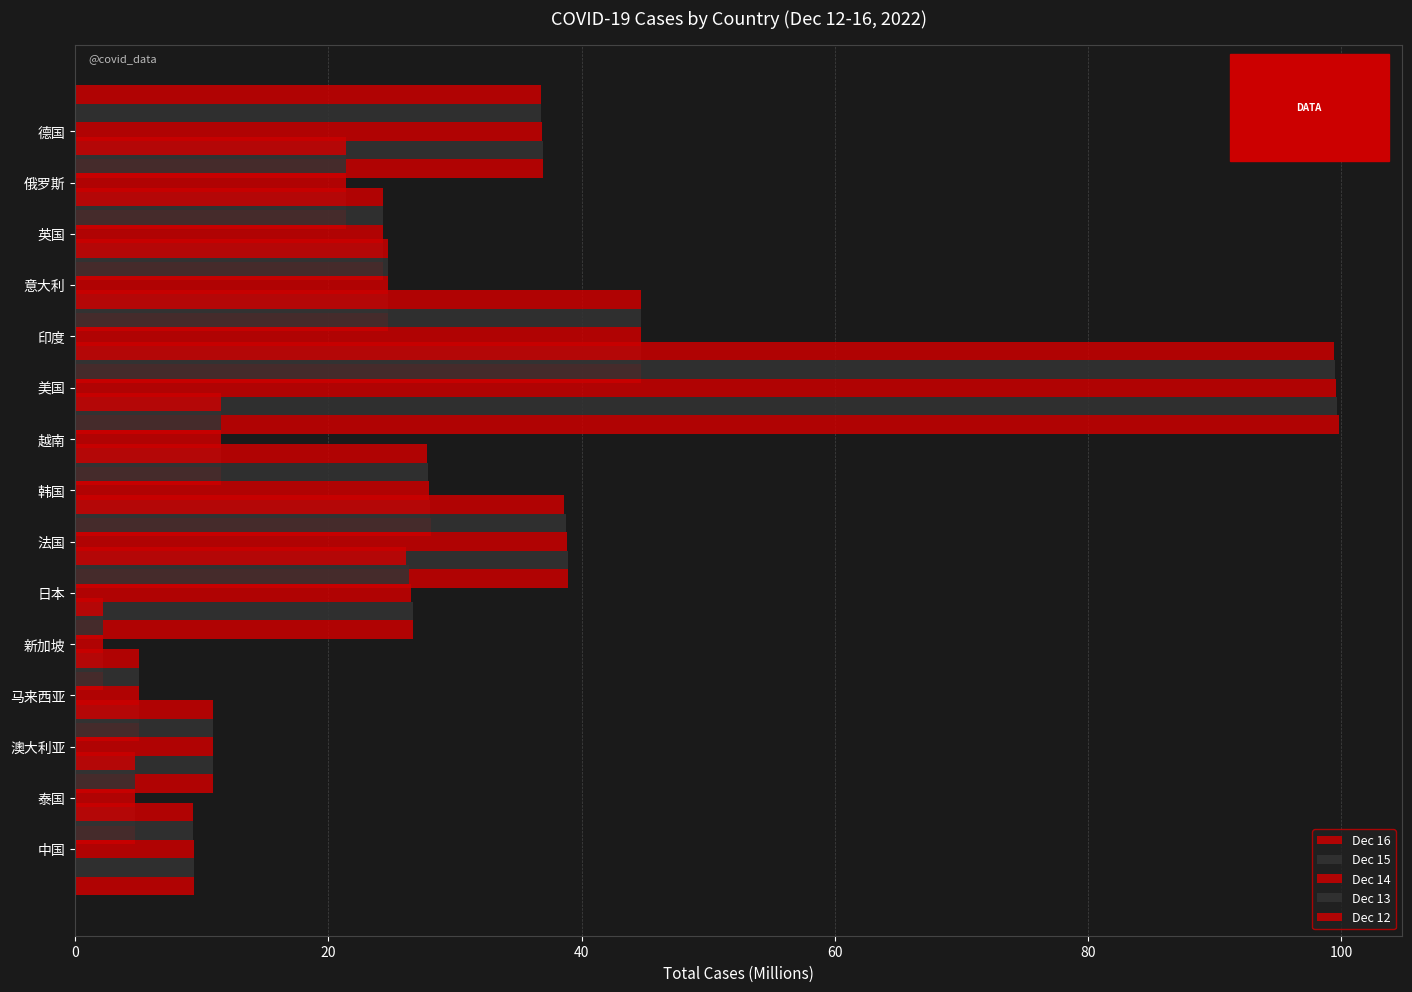

True or false: Dec 15 has a value of 21.4 at 俄罗斯.

True